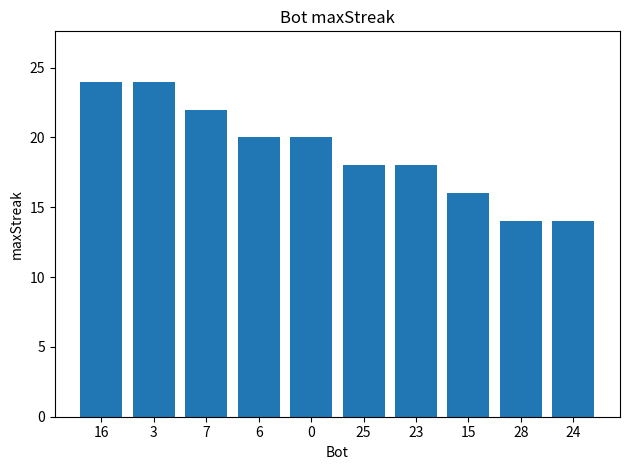

Reading left to right, list all the values displayed in this chart.

16=24	3=24	7=22	6=20	0=20	25=18	23=18	15=16	28=14	24=14